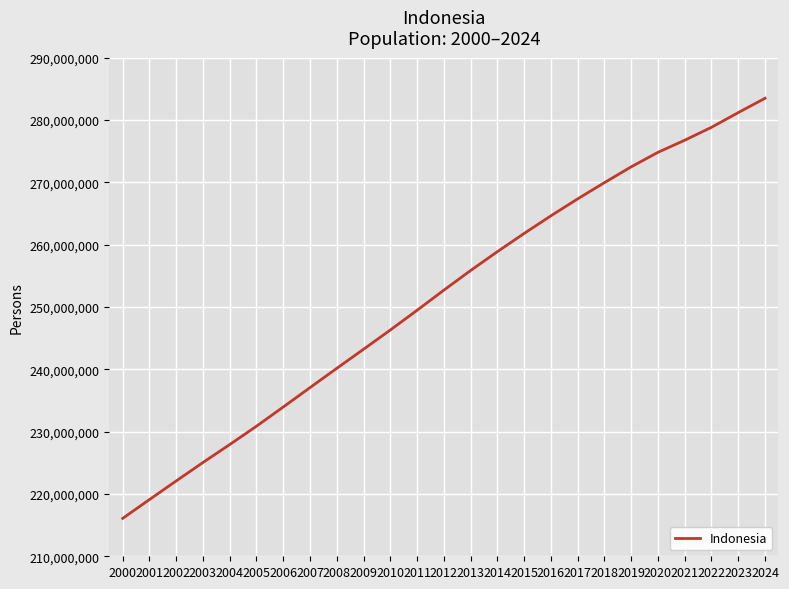

The value at 2008 is 240157903. True or false?

True